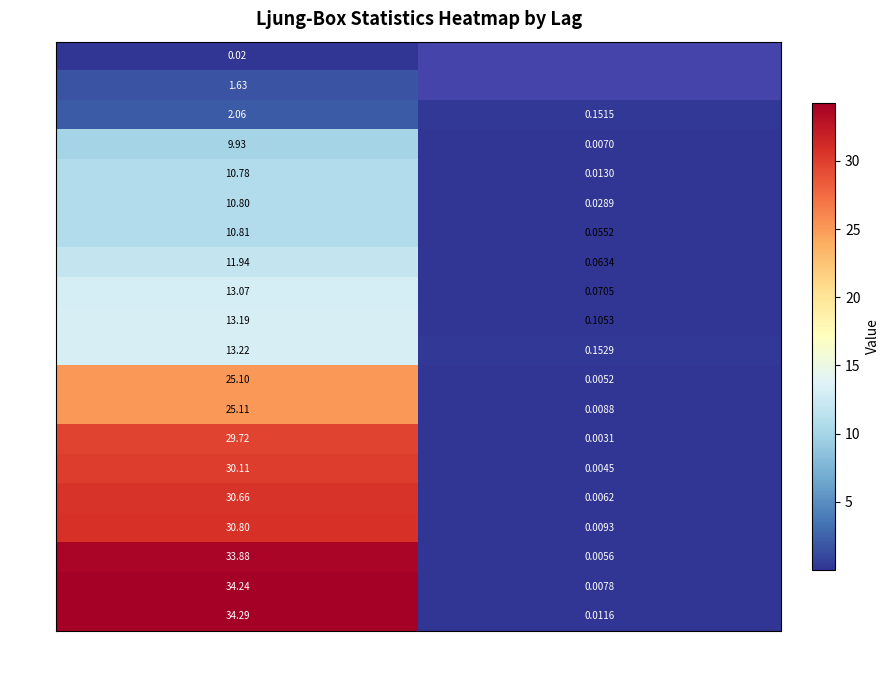

Which category has the highest value in the 4 series?

lb_stat